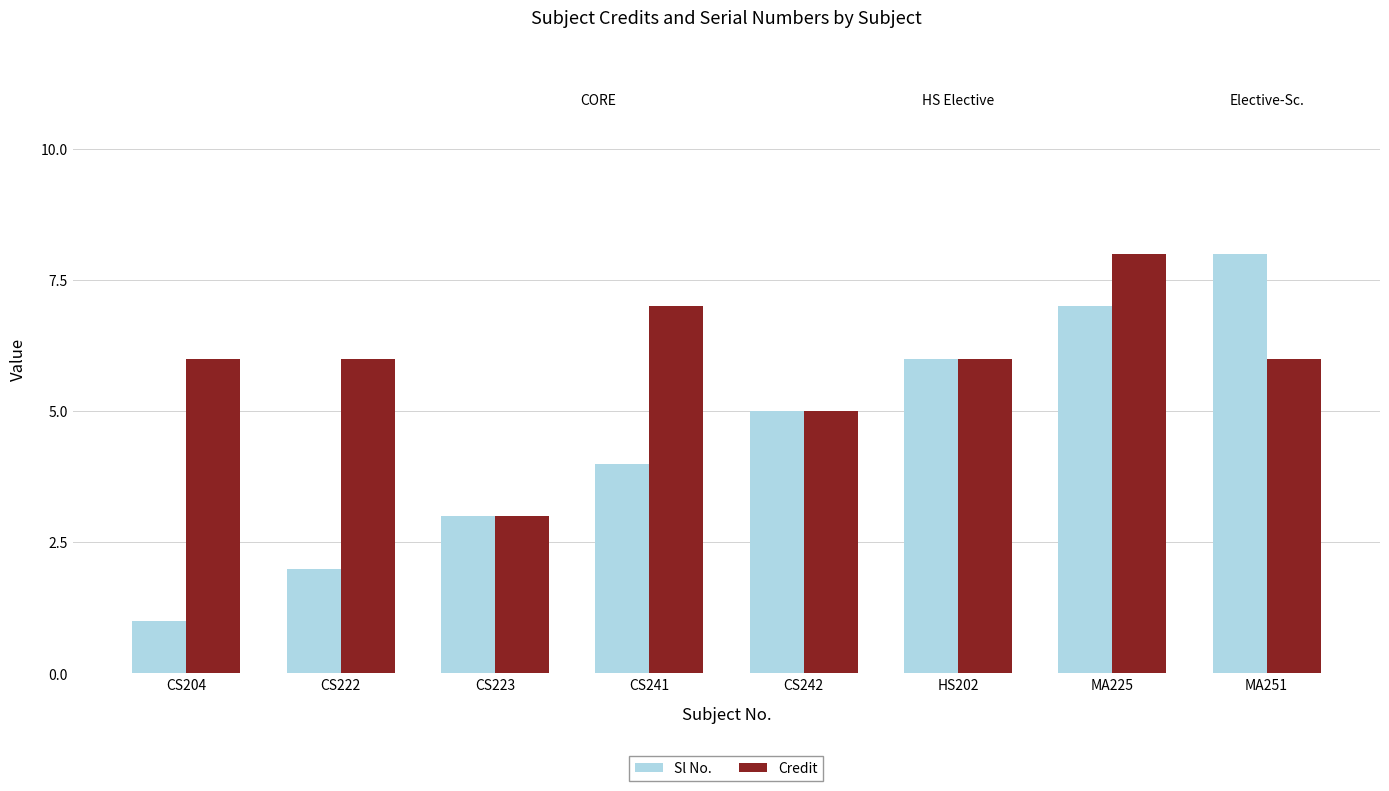

Where is Credit nearest to the value 5?

CS242